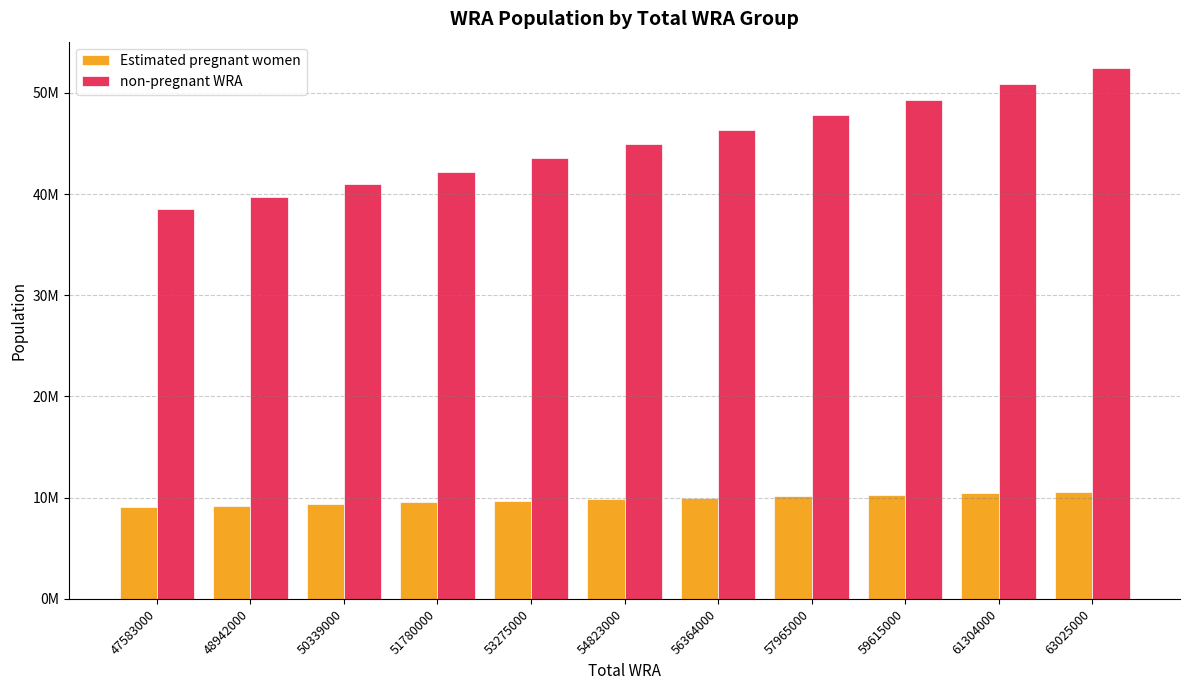

Is it true that Estimated pregnant women equals 3231755.7 at 59615000?

False